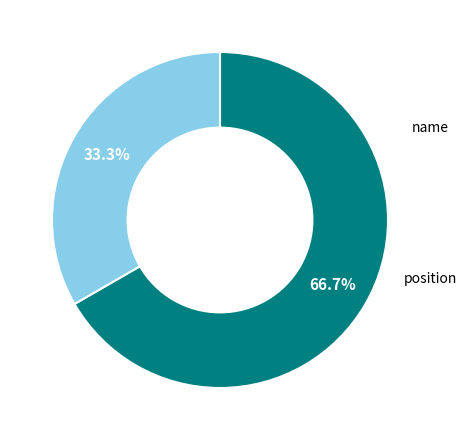

Is there any slice that represents more than half of the pie?

Yes